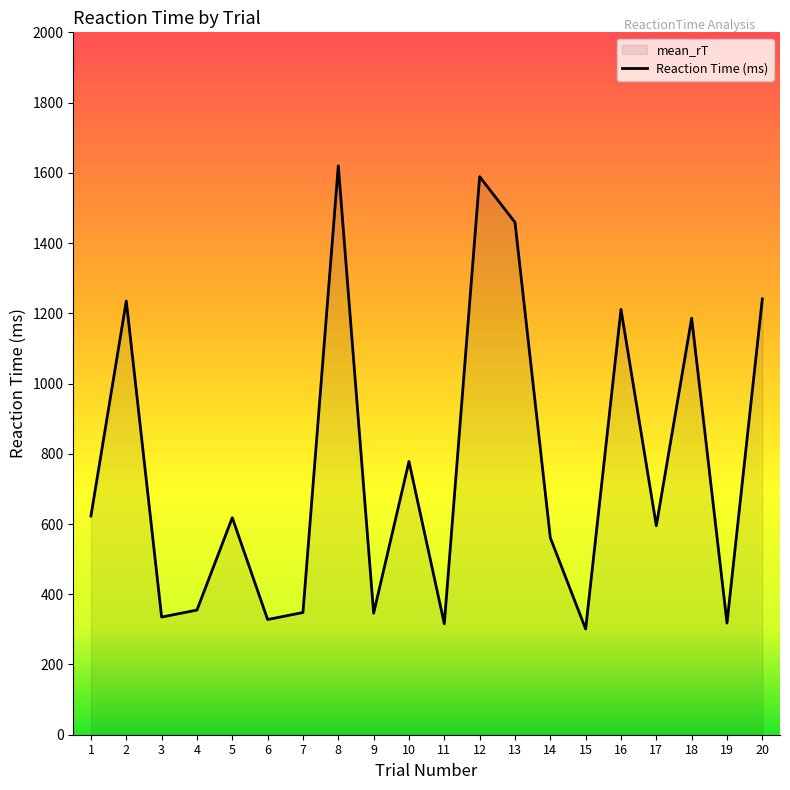

What is the smallest value displayed?

301